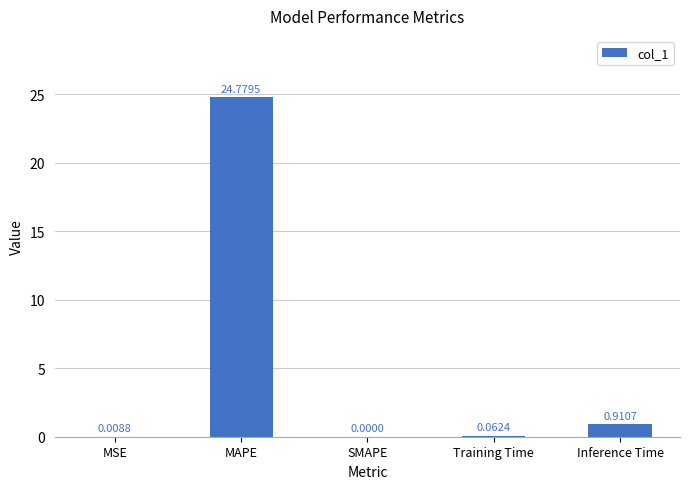

How many distinct data groups are displayed?

1